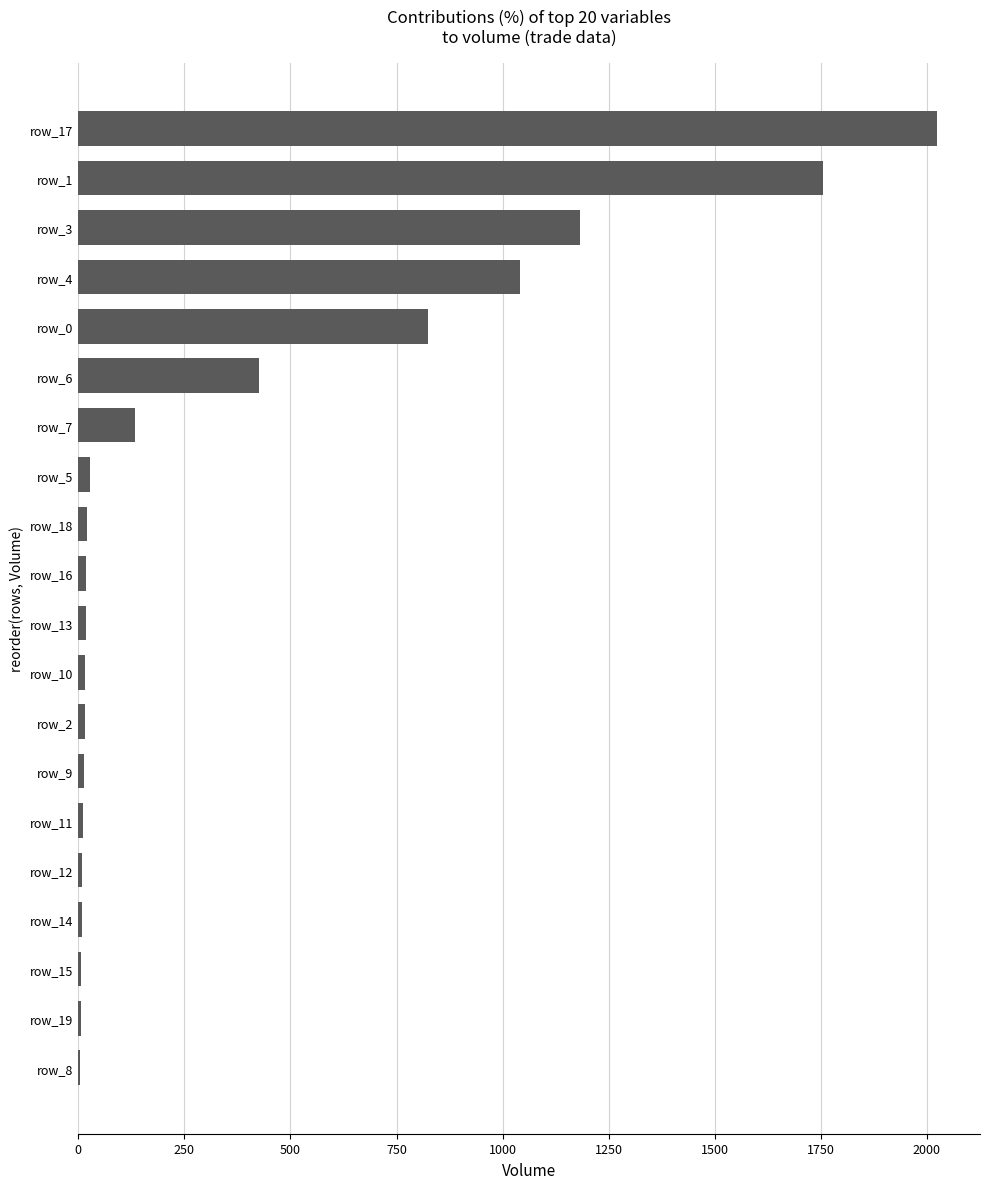

What is the greatest value displayed?

2024.2